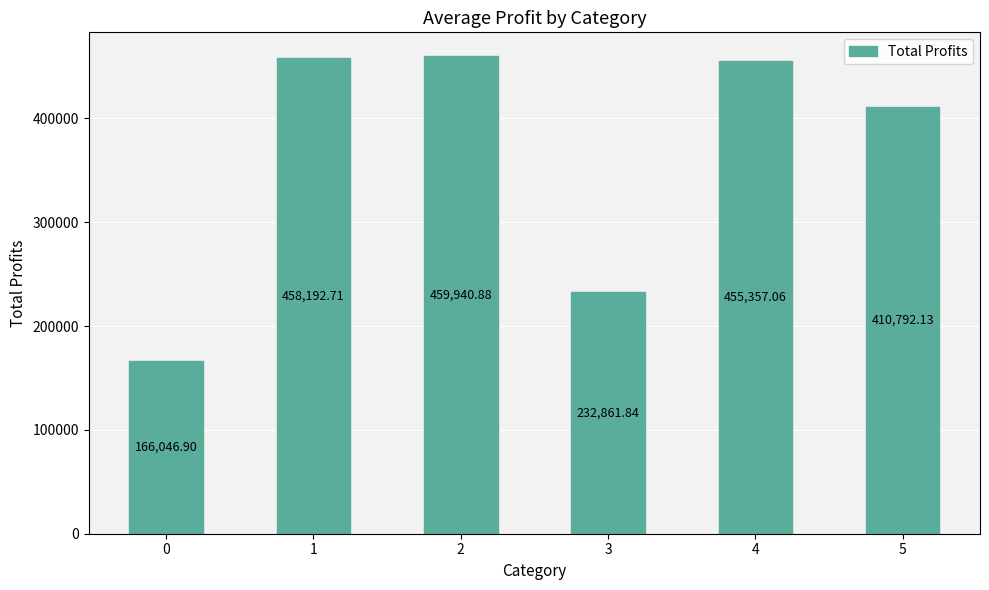

Is it true that the value at 0 is 40541.6?

False